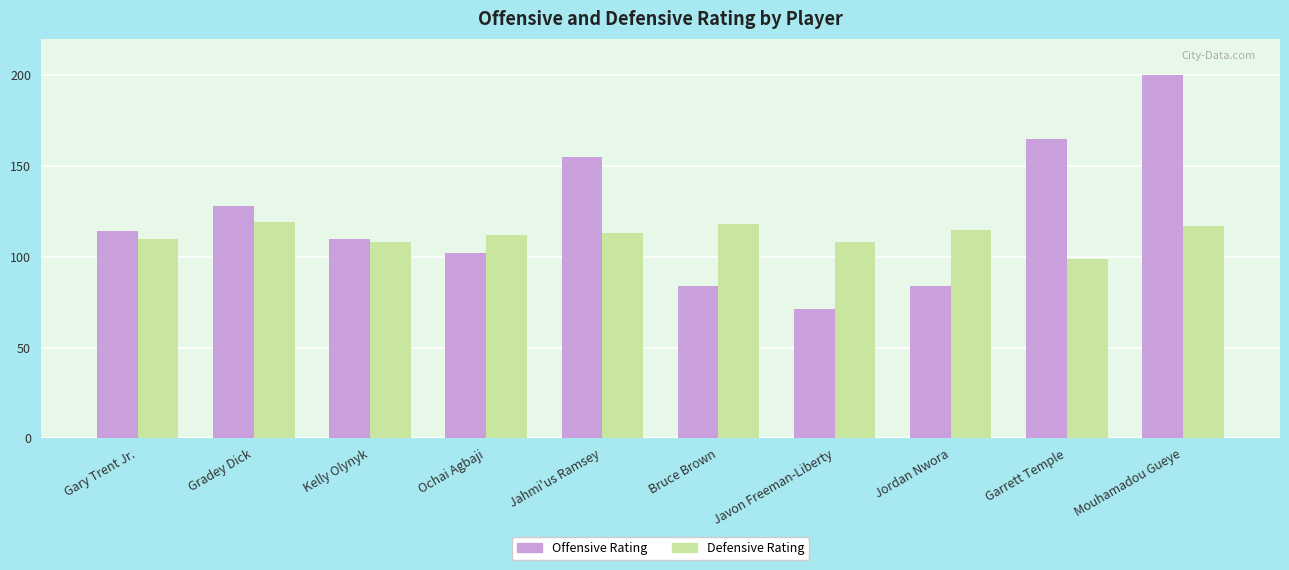

At Mouhamadou Gueye, list the series in order from smallest to largest.

Defensive Rating, Offensive Rating